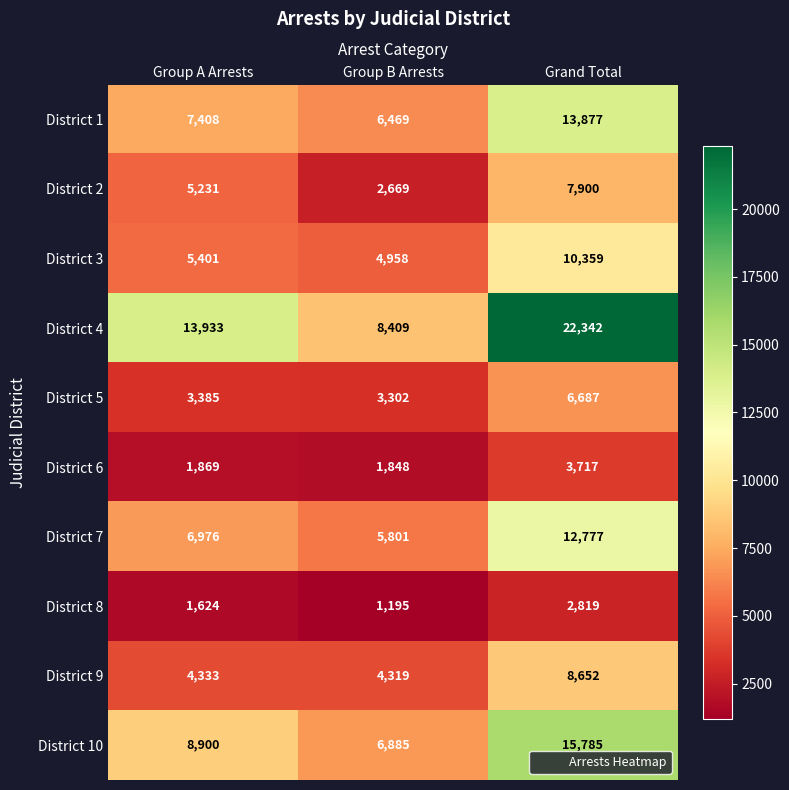

Count the District 1 values in the range 6469 to 13877.

3